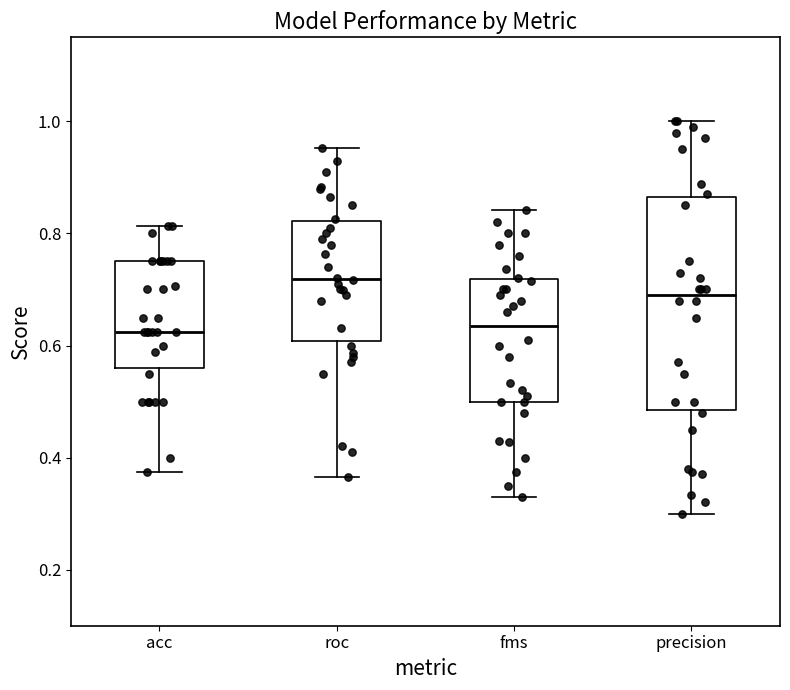

Reading left to right, read every box against the y-axis: the position of its median line, the range the box covers, and the ends of its whiskers. The values are not printed on the chart, so give them approximately, as read against the axis.

acc: median 0.62, box 0.56 to 0.76, whiskers 0.38 to 0.82
roc: median 0.72, box 0.60 to 0.82, whiskers 0.36 to 0.96
fms: median 0.64, box 0.50 to 0.72, whiskers 0.34 to 0.84
precision: median 0.70, box 0.48 to 0.86, whiskers 0.30 to 1.00